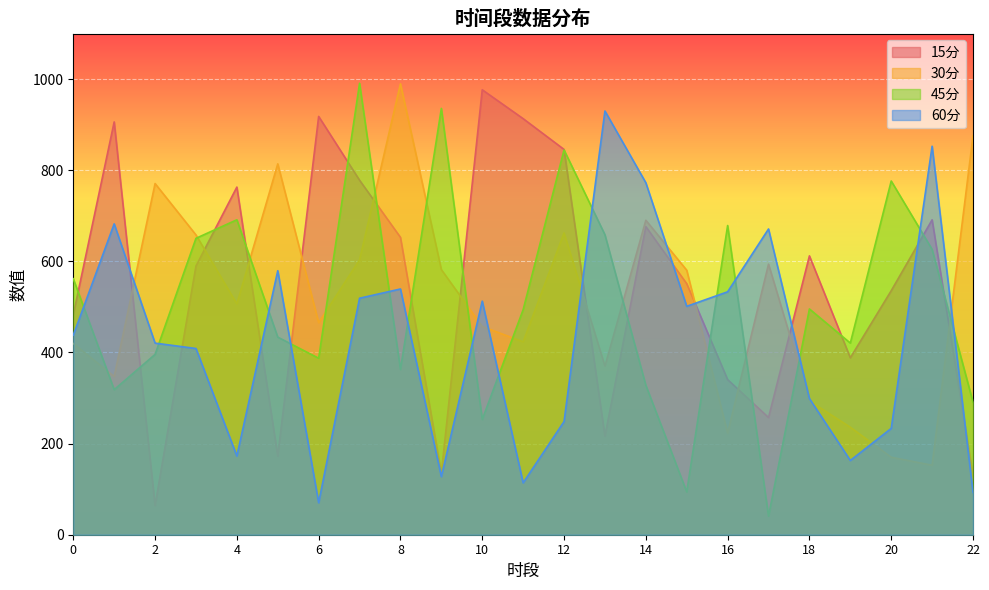

Between which two adjacent categories do 45分 and 15分 first intersect?

0 and 1